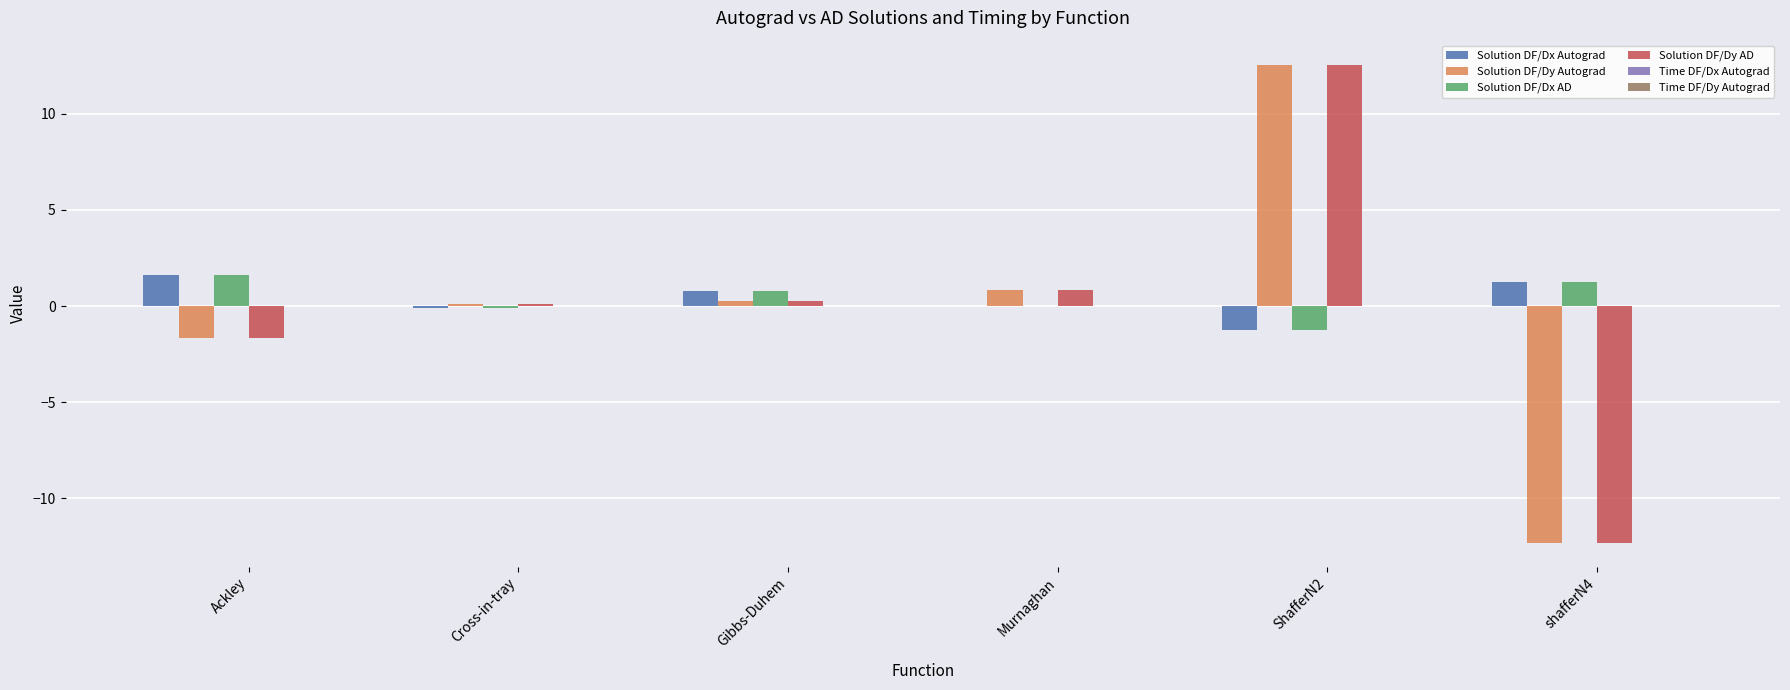

Is it true that Solution DF/Dx Autograd equals 0.0 at Murnaghan?

True